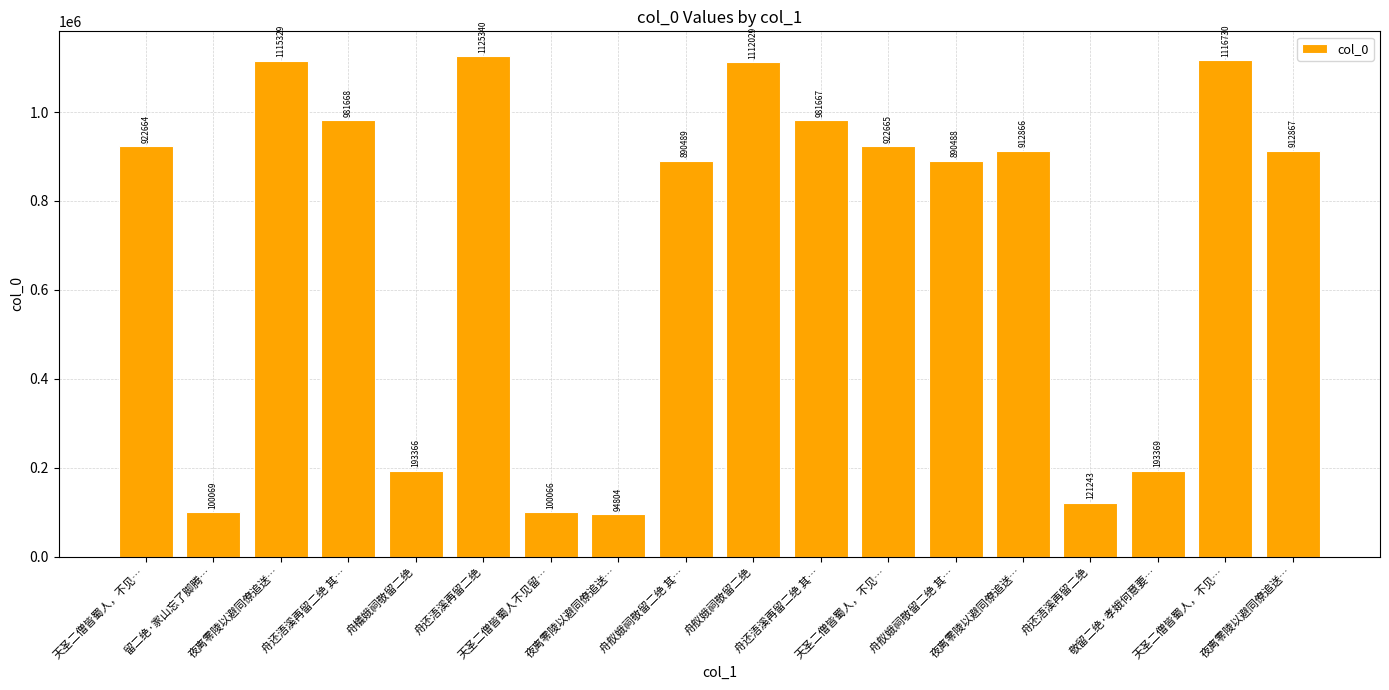

How many values are below 912867?

9